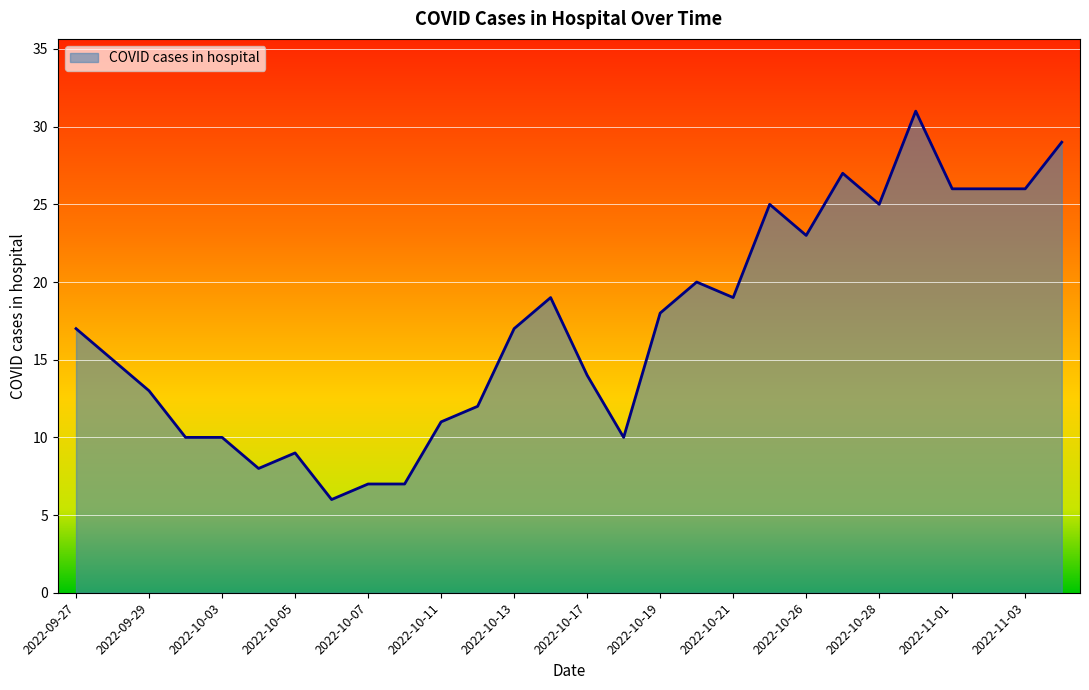

True or false: there are more than 1 points higher than both neighbors.

True